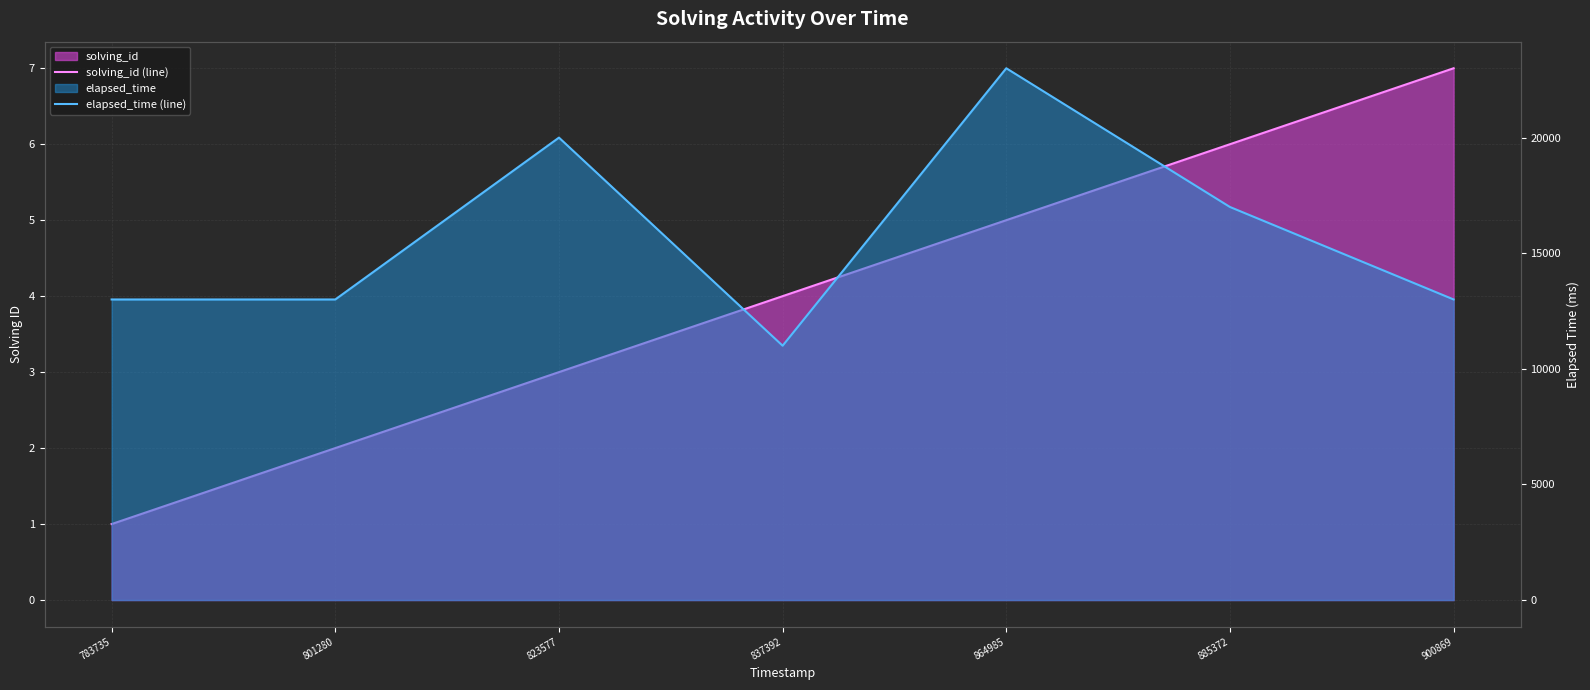

True or false: solving_id (line) and elapsed_time (line) intersect in this chart.

False